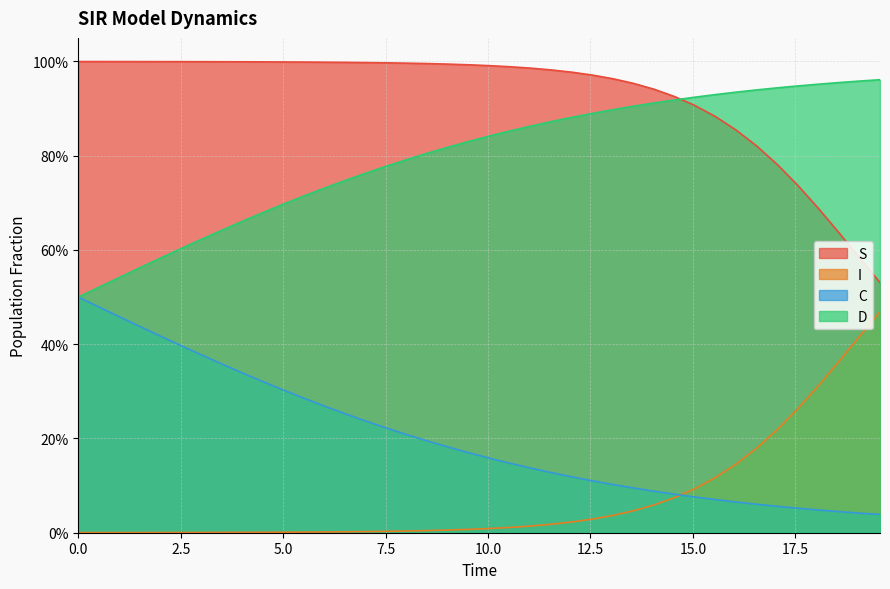

Is the value of I at 19 greater than the value of C at 14?

Yes